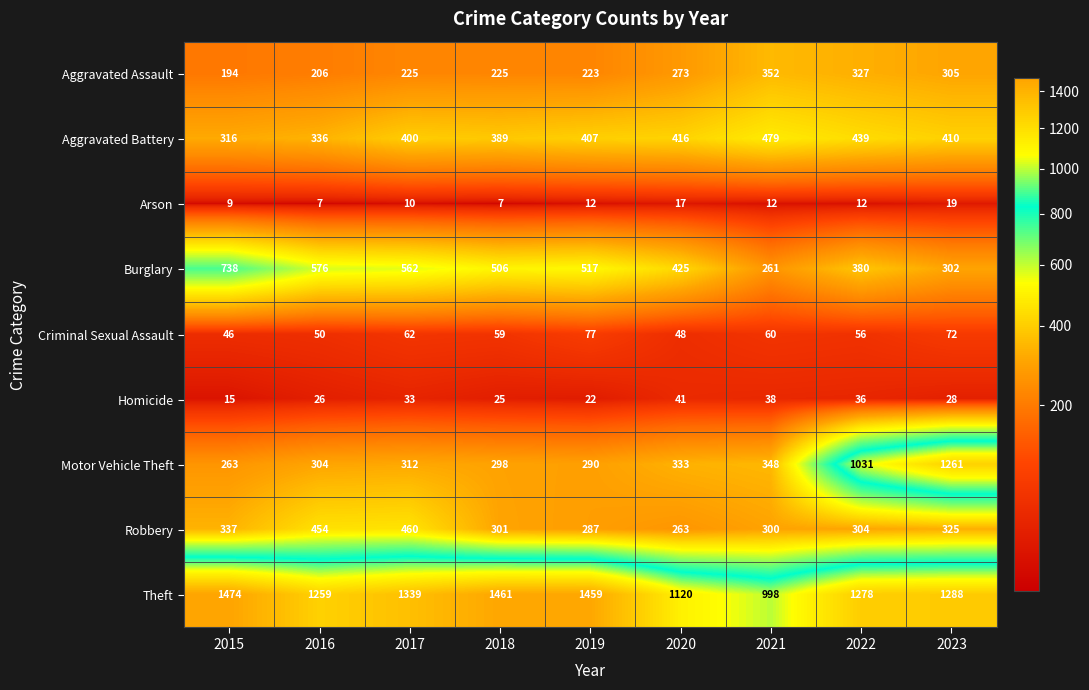

At which label does Theft first exceed 1288?

2015